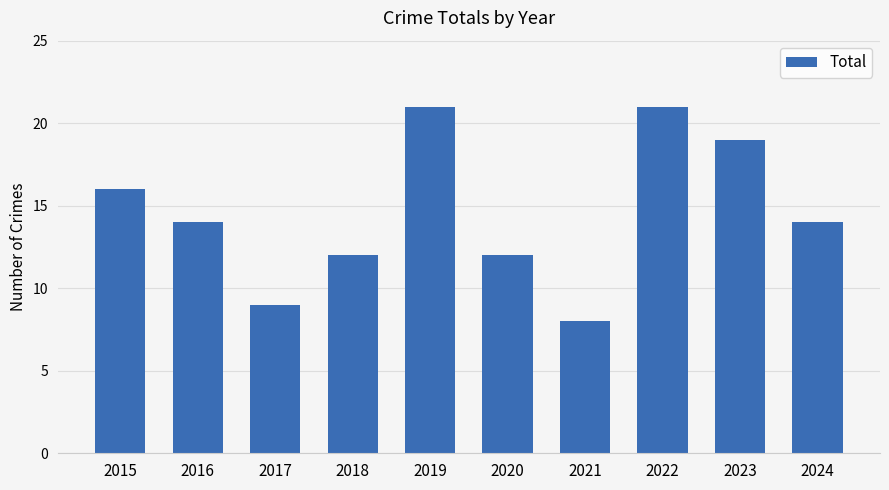

Approximately how many times larger is the value at 2015 compared to 2018?

1.3